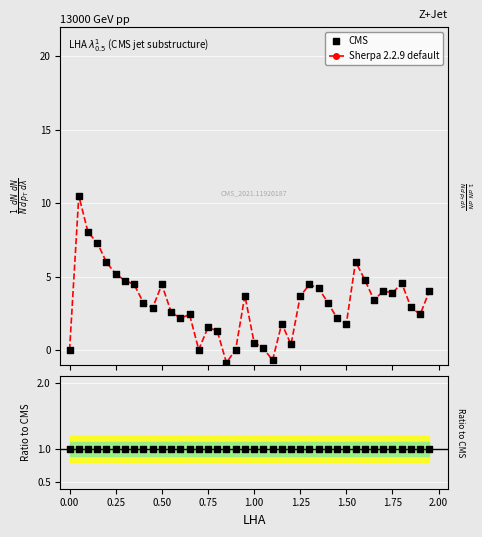

Which series has the widest spread of Y values?

Sherpa 2.2.9 default